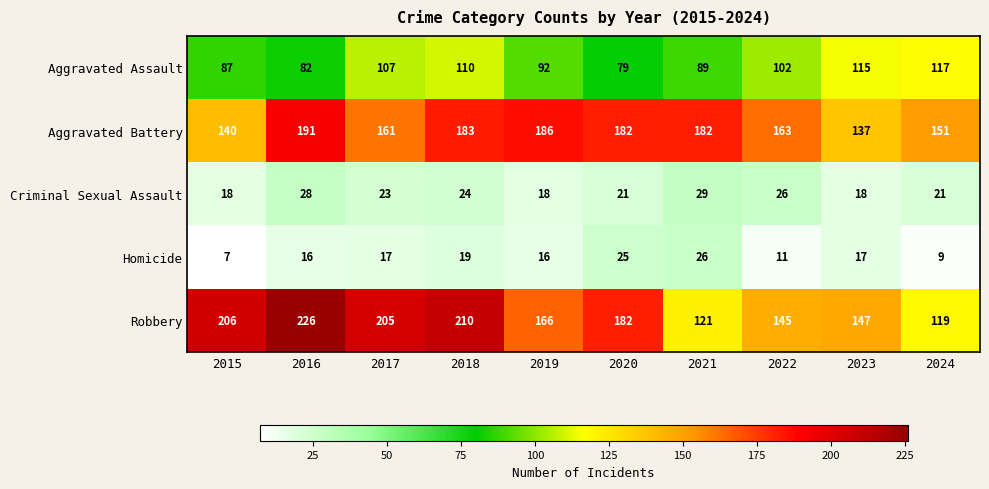

How many series are shown in this chart?

5